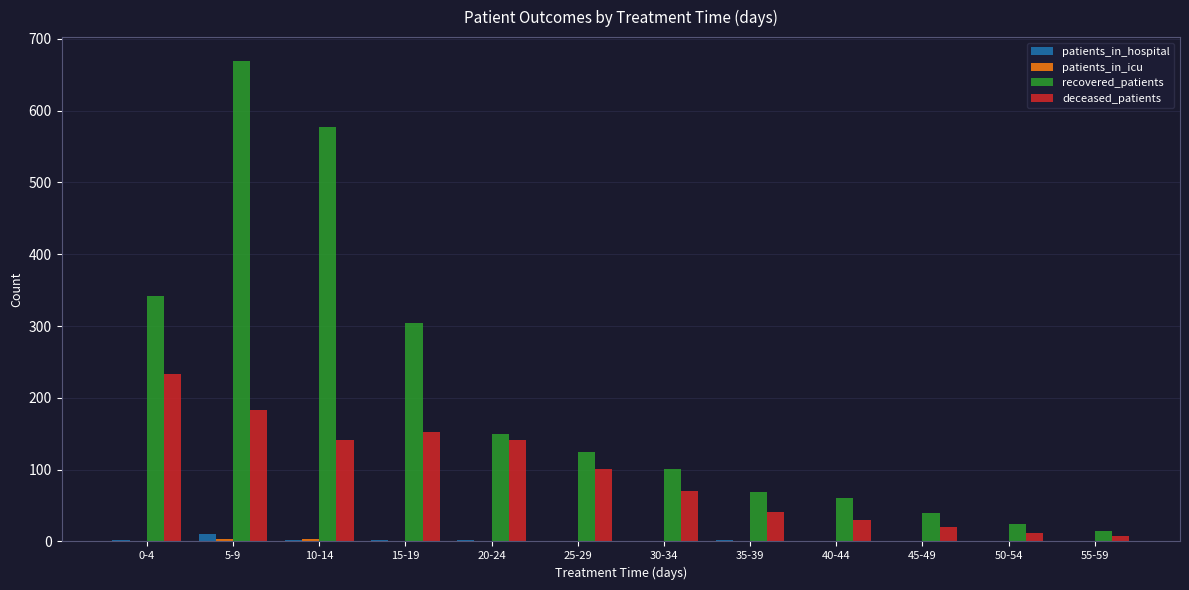

What is the sum of all patients_in_hospital values?

22